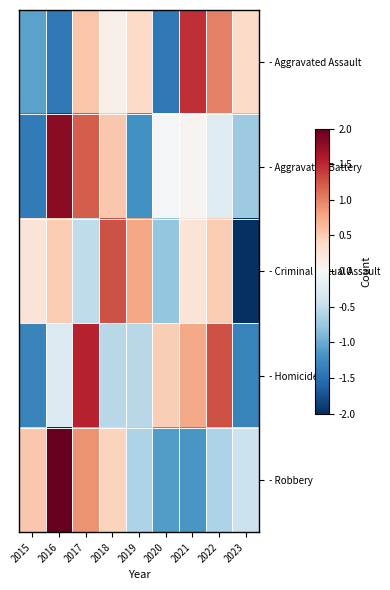

Reading left to right, extract all data points from this chart.

- Aggravated Assault: 2015=-1.1	2016=-1.4	2017=0.6	2018=0.1	2019=0.4	2020=-1.4	2021=1.5	2022=1.0	2023=0.4
- Aggravated Battery: 2015=-1.4	2016=1.8	2017=1.2	2018=0.5	2019=-1.2	2020=-0.0	2021=0.1	2022=-0.2	2023=-0.7
- Criminal Sexual Assault: 2015=0.3	2016=0.5	2017=-0.5	2018=1.3	2019=0.8	2020=-0.8	2021=0.3	2022=0.5	2023=-2.3
- Homicide: 2015=-1.3	2016=-0.3	2017=1.5	2018=-0.5	2019=-0.5	2020=0.5	2021=0.8	2022=1.3	2023=-1.3
- Robbery: 2015=0.5	2016=2.0	2017=0.9	2018=0.4	2019=-0.6	2020=-1.1	2021=-1.2	2022=-0.6	2023=-0.4